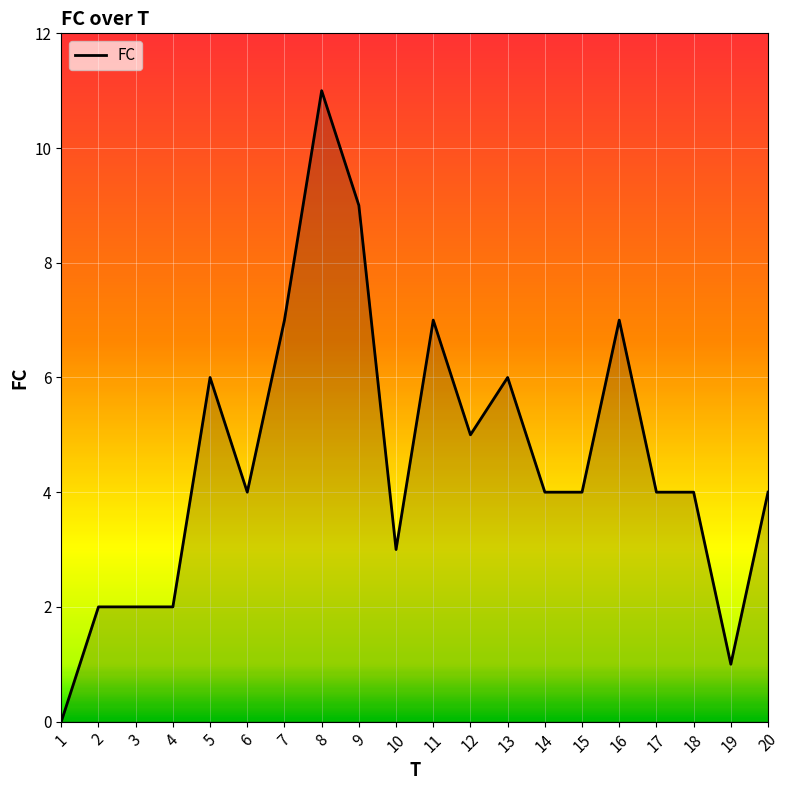

Read the value at 13.

6